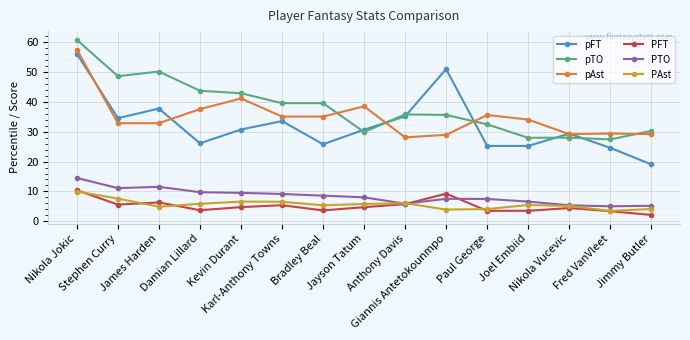

In PTO, how many points are lower than both neighbors (excluding endpoints)?

3